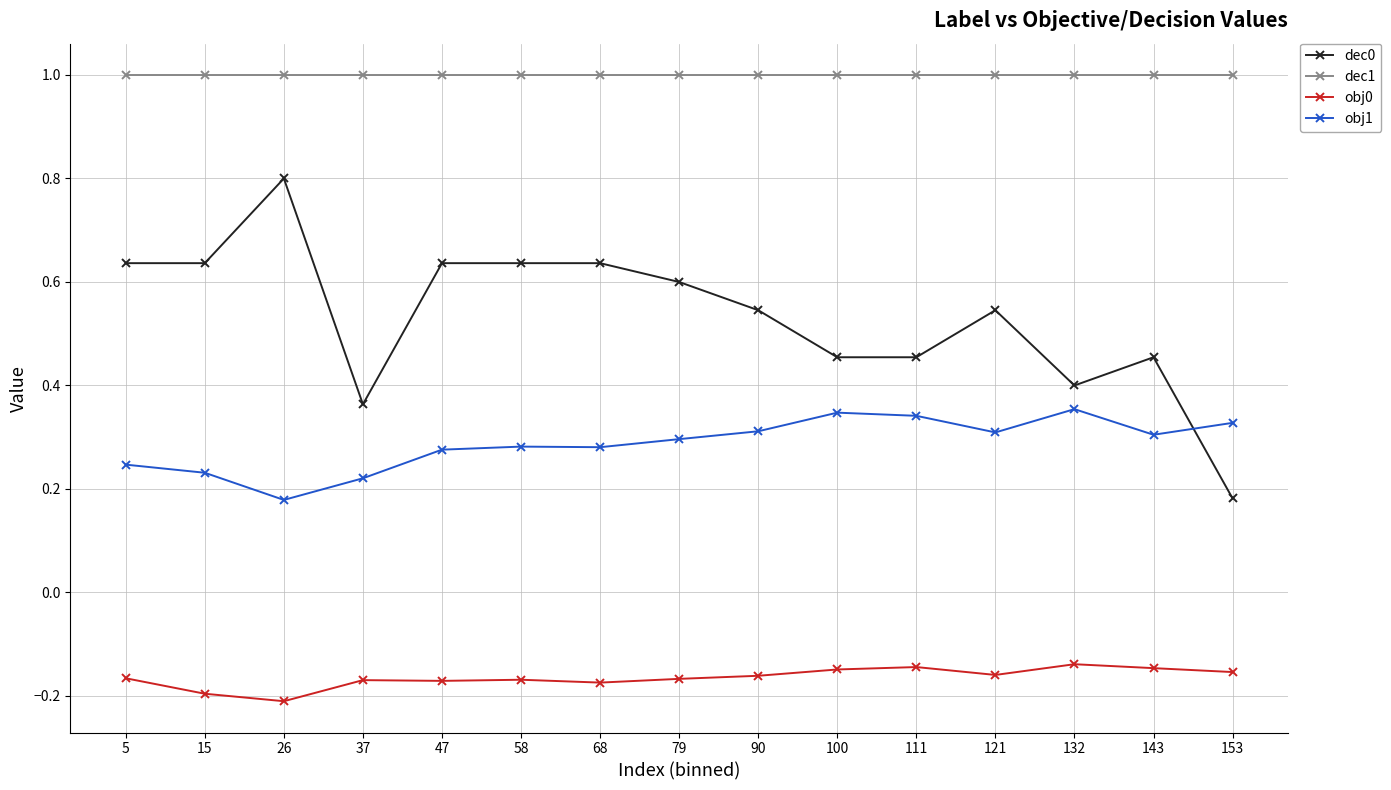

At 47, list the series in order from smallest to largest.

obj0, obj1, dec0, dec1